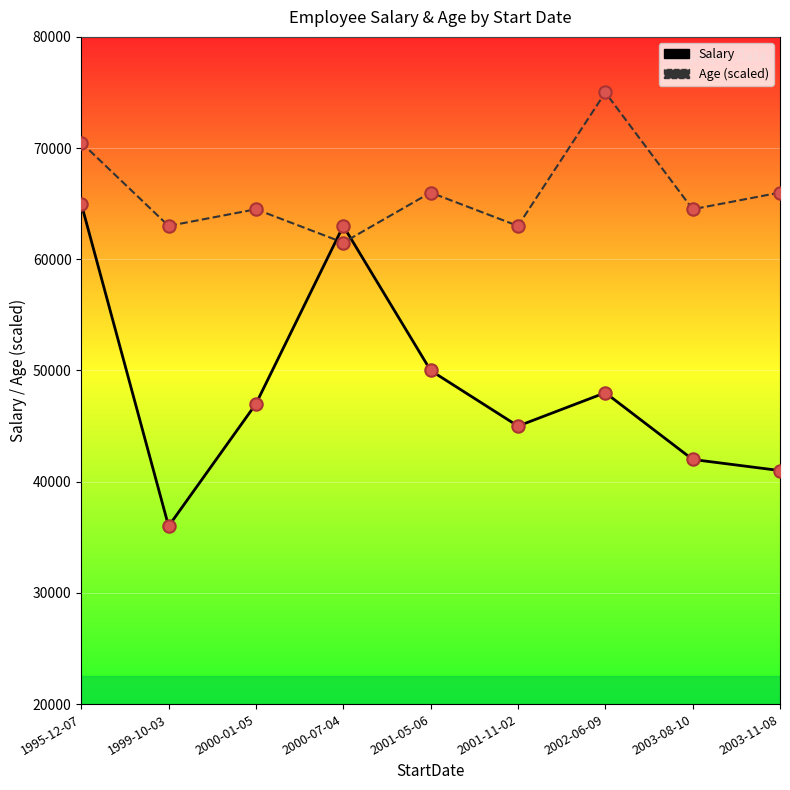

Is the value of Salary at 2003-08-10 greater than the value of Age (scaled) at 2003-11-08?

No